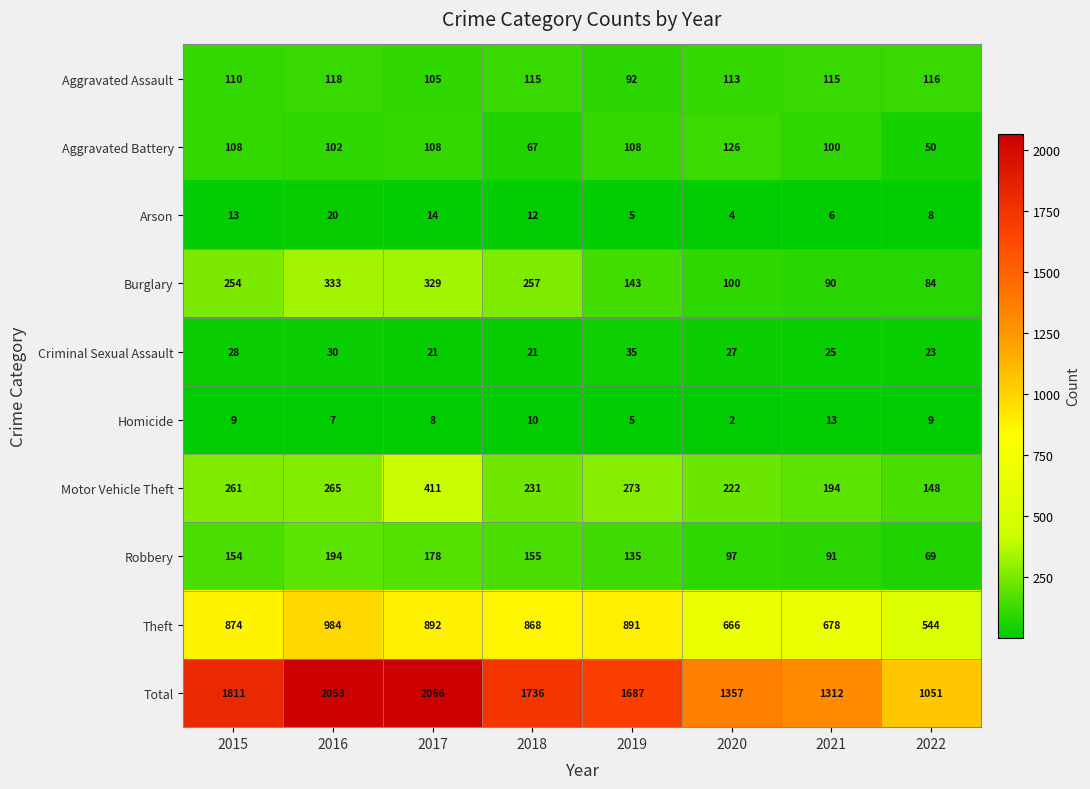

Is the value of Aggravated Assault at 2015 greater than the value of Total at 2015?

No